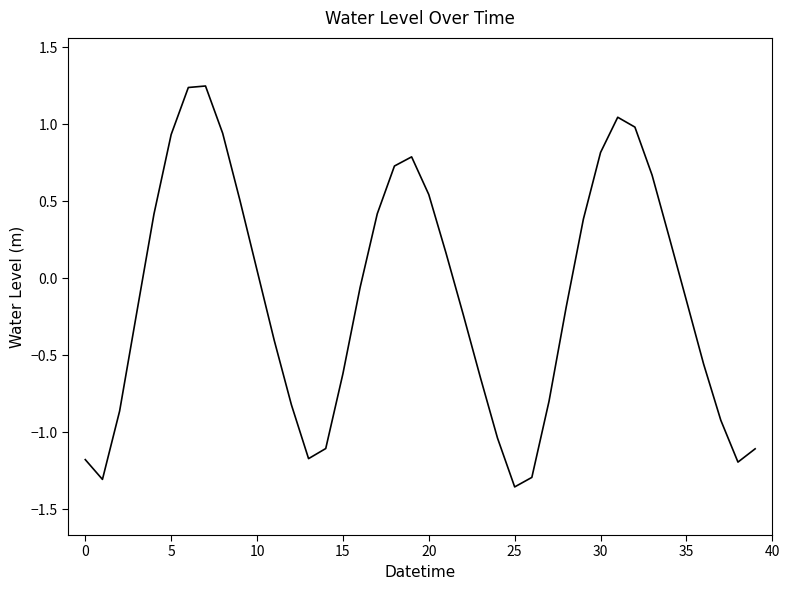

What is the difference between the maximum and minimum values?

2.6